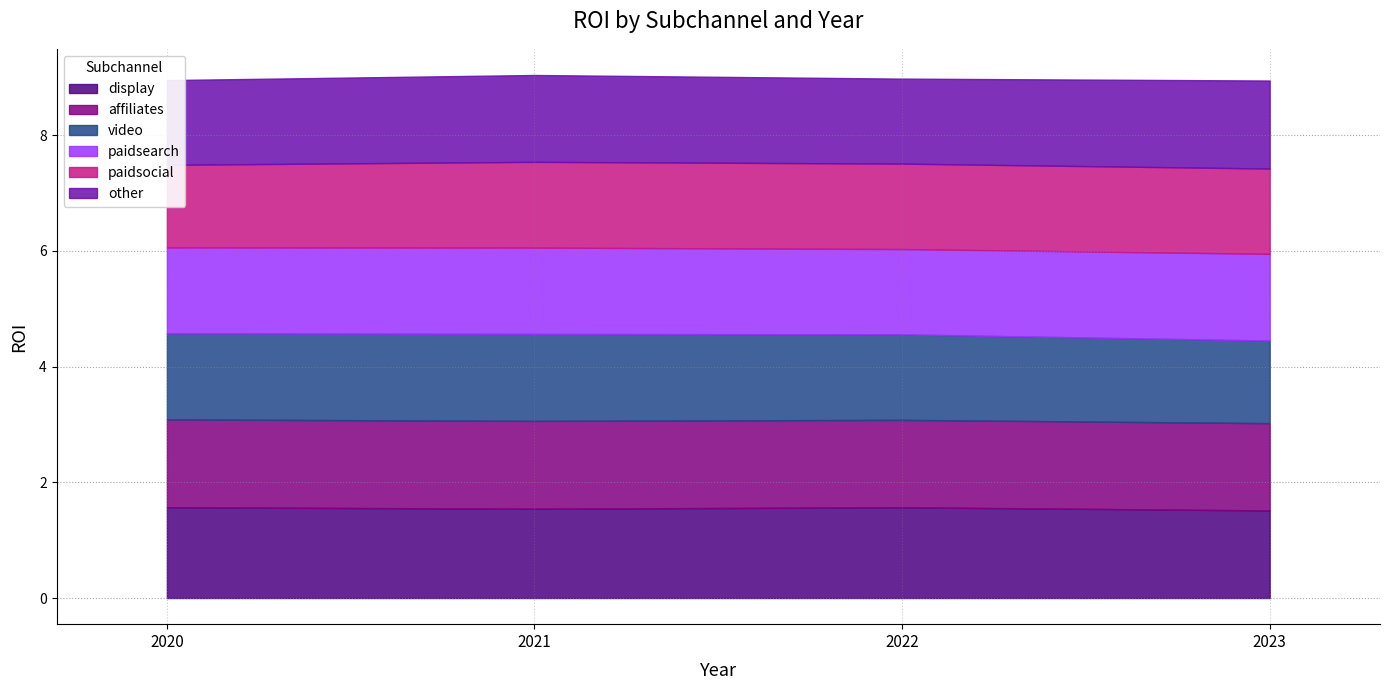

What are all the series names shown in the legend?

display, affiliates, video, paidsearch, paidsocial, other